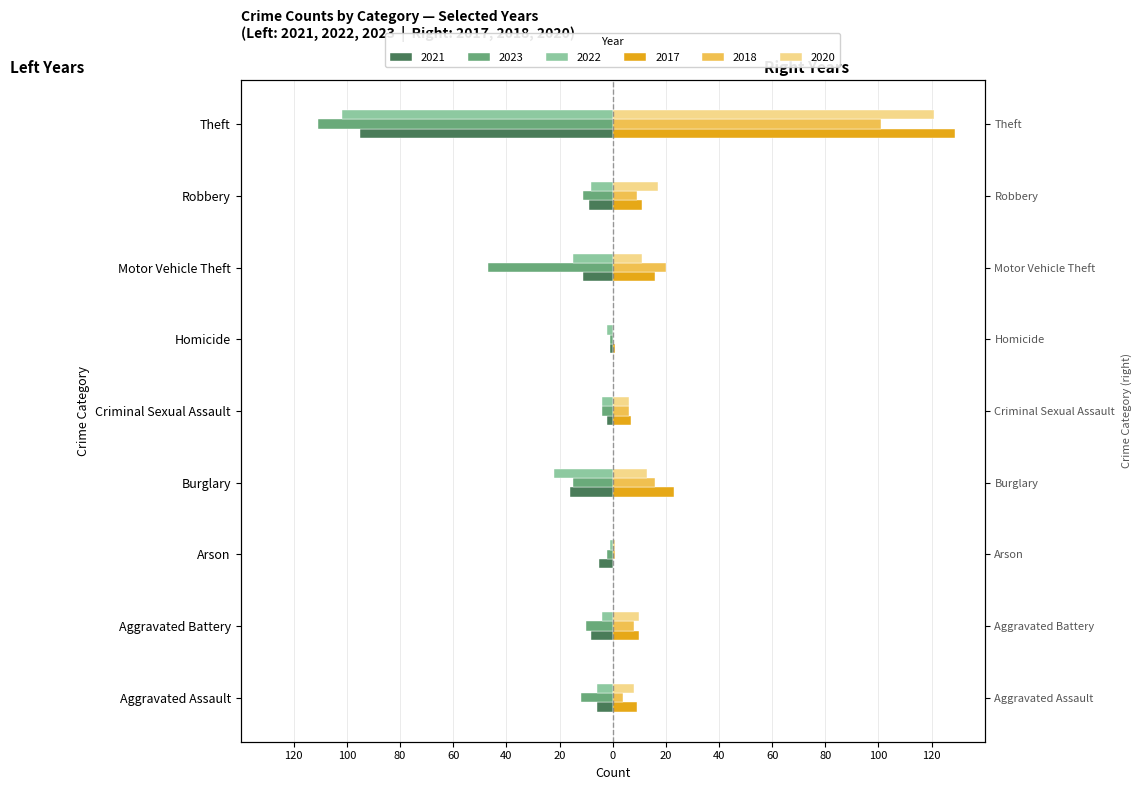

What are all the series names shown in the legend?

2021, 2023, 2022, 2017, 2018, 2020